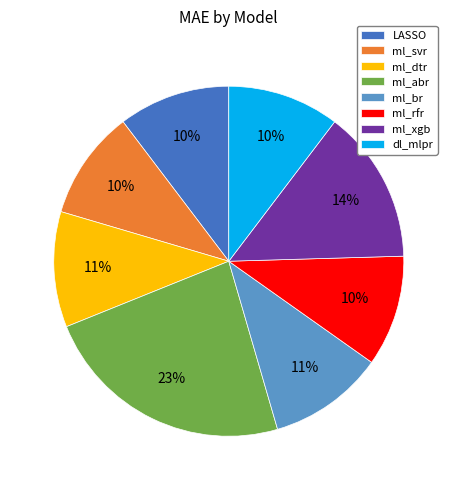

Does ml_br account for over 50% of the chart?

No